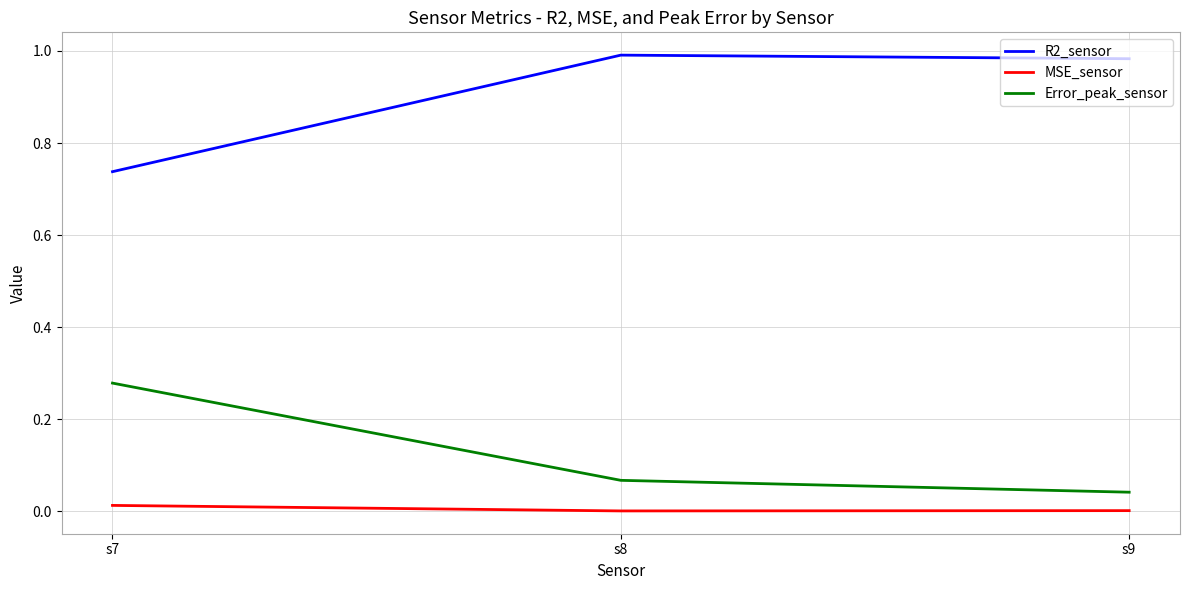

Which series has the largest range (max minus min)?

R2_sensor